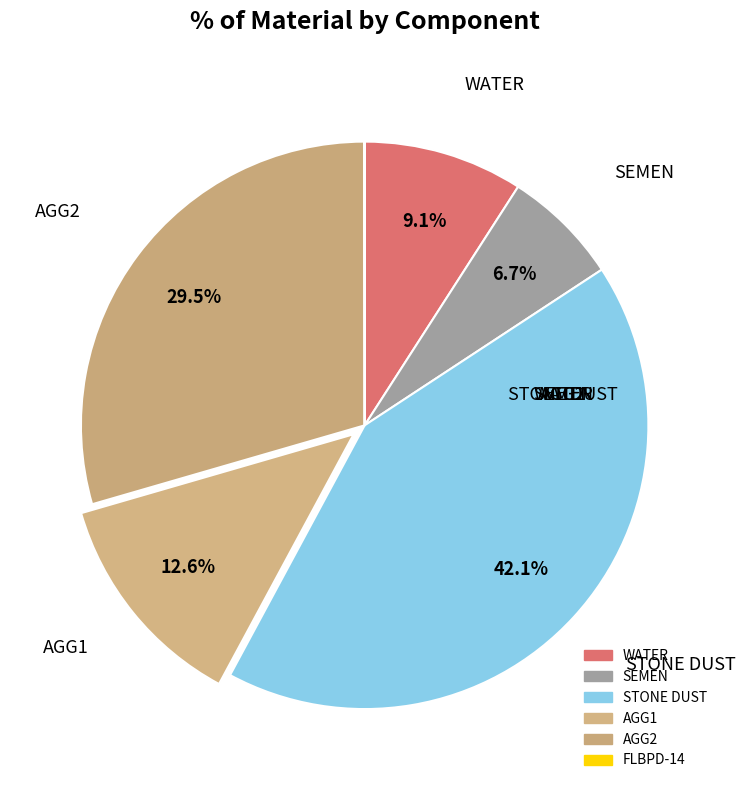

The WATER slice represents 18% of the pie. True or false?

False